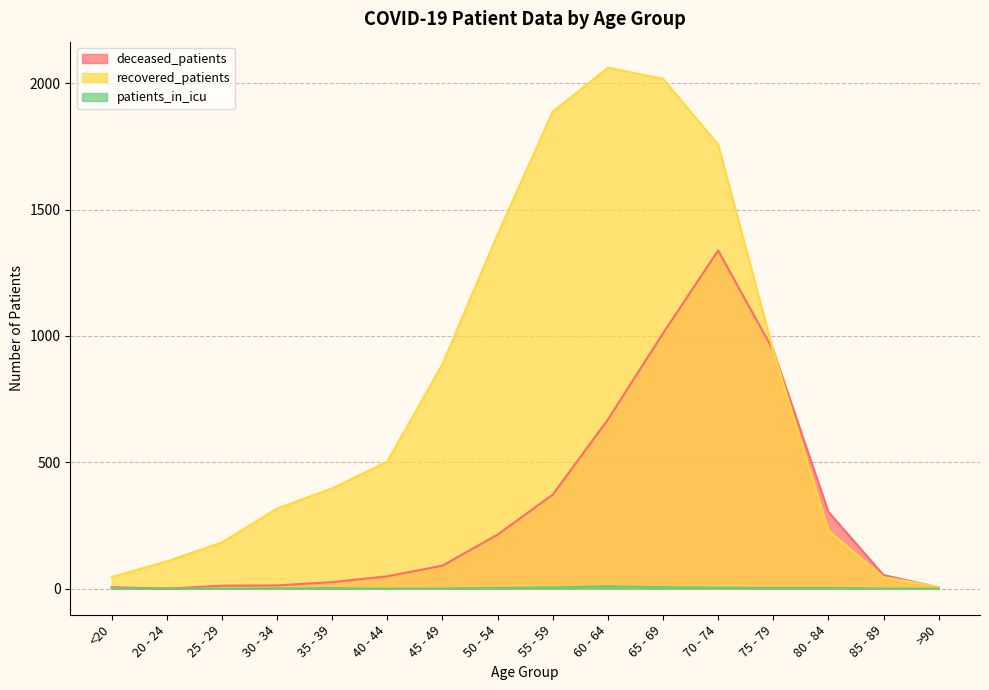

Which category has the highest value in the deceased_patients series?

70 - 74